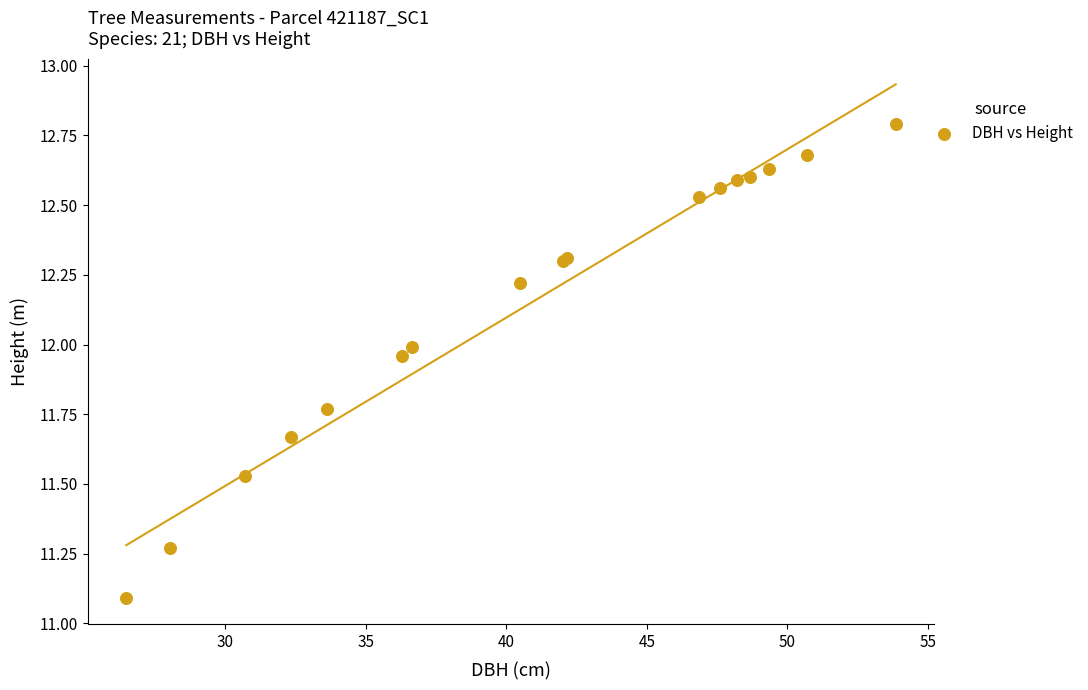

What Y value in the scatter plot is closest to 11?

11.1